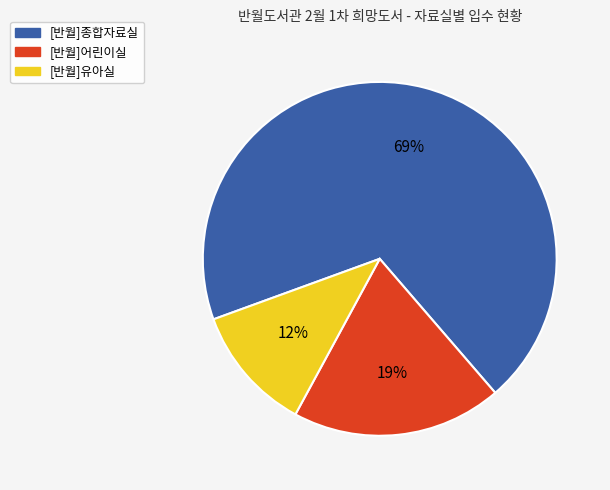

Is [반월]종합자료실 the majority of the pie?

Yes